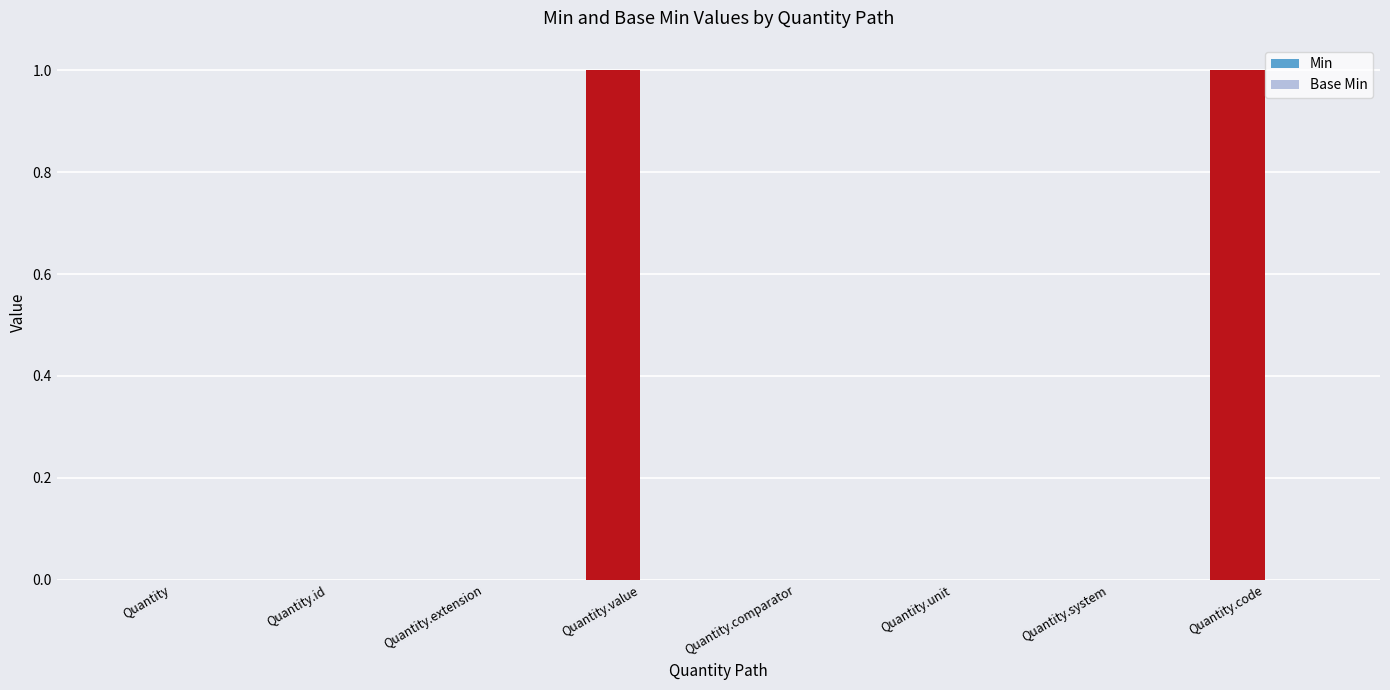

How many categories are shown in the chart?

8